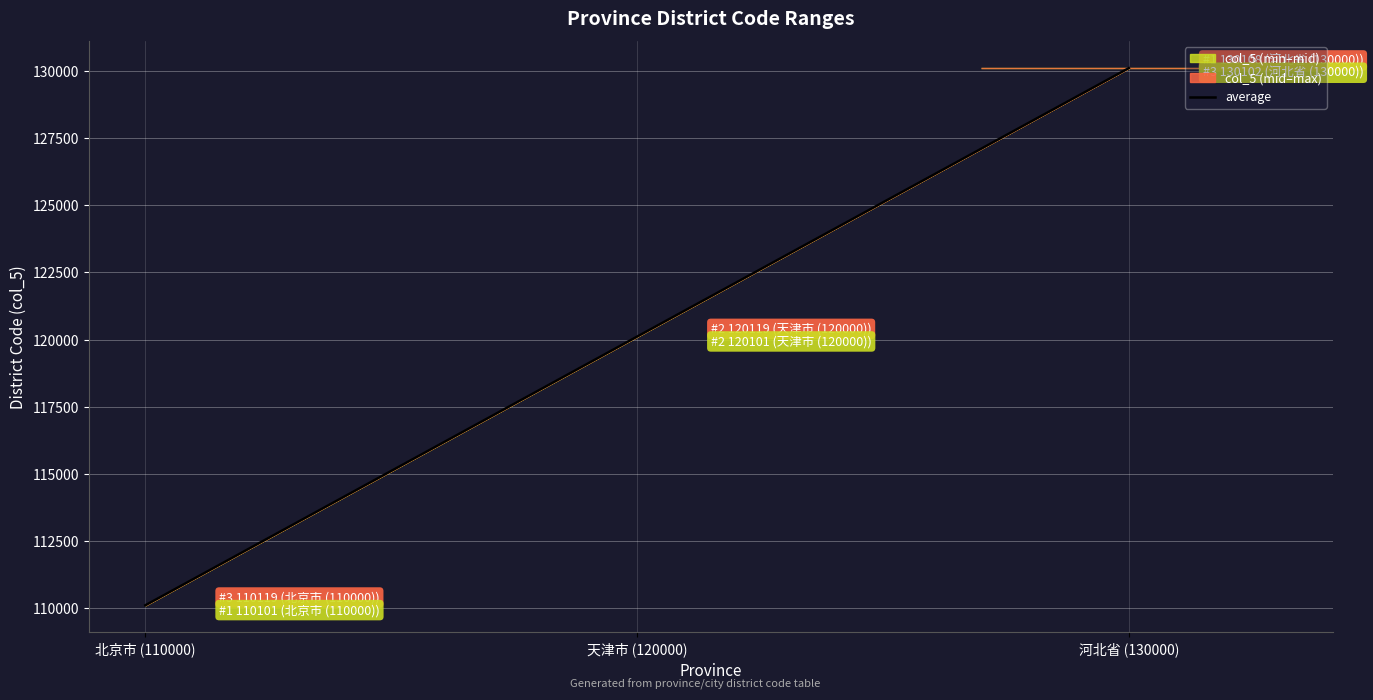

What position from the left is 天津市 (120000)?

2